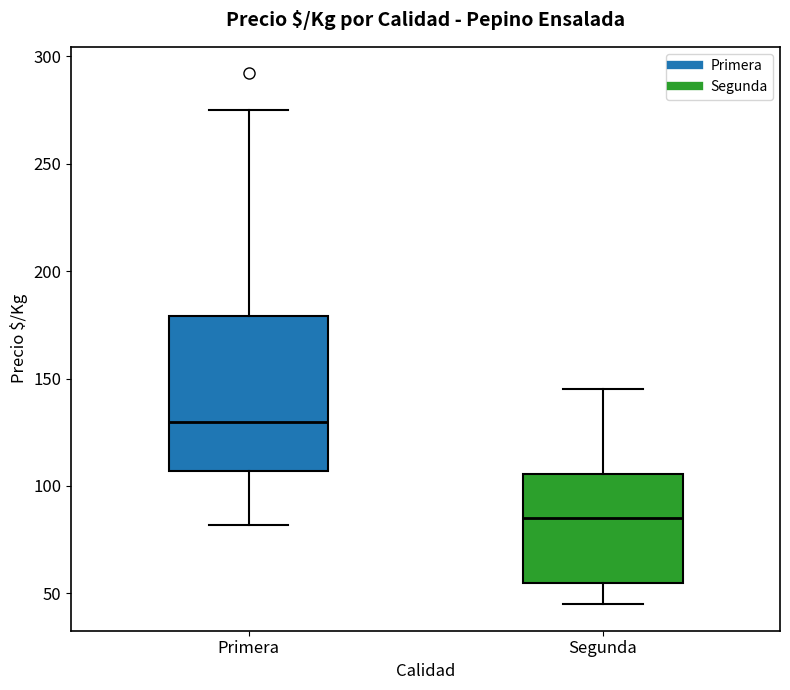

Reading left to right, read every box against the y-axis: the position of its median line, the range the box covers, and the ends of its whiskers. The values are not printed on the chart, so give them approximately, as read against the axis.

Primera: median 130, box 105 to 180, whiskers 80 to 275
Segunda: median 85, box 55 to 105, whiskers 45 to 145